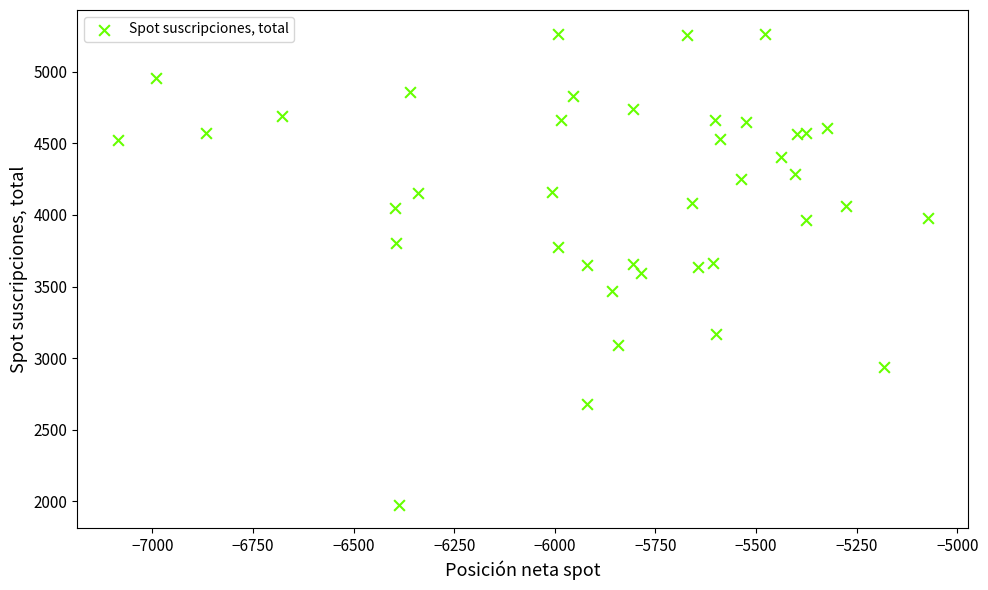

What is the range of X values (max minus min)?

2013